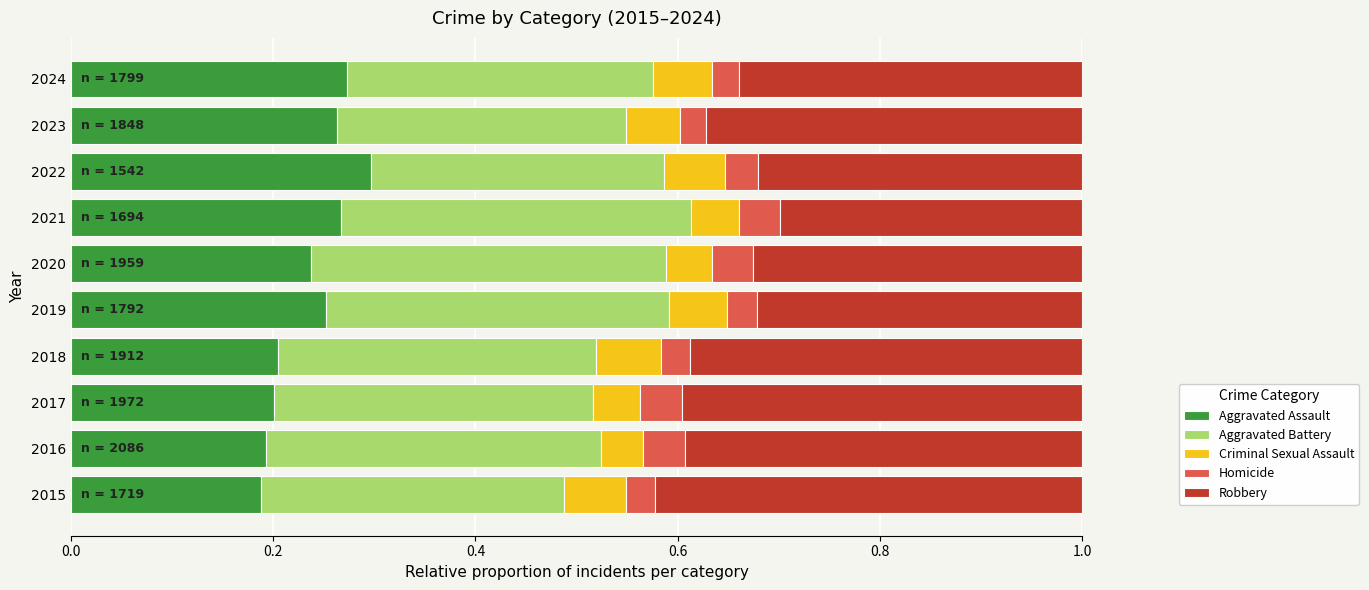

What is the sum of all Aggravated Assault values?

2.4